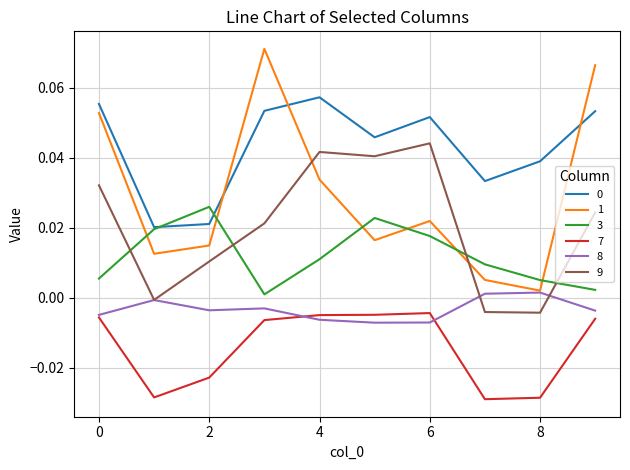

After their last crossing, which series has the higher values: 9 or 1?

1